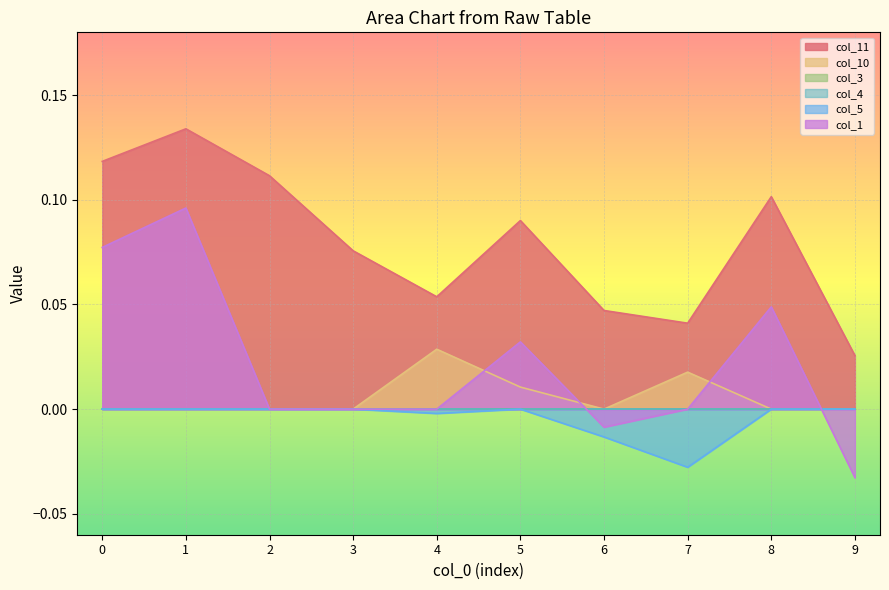

Is it true that col_5 equals 0.0 at 0?

False